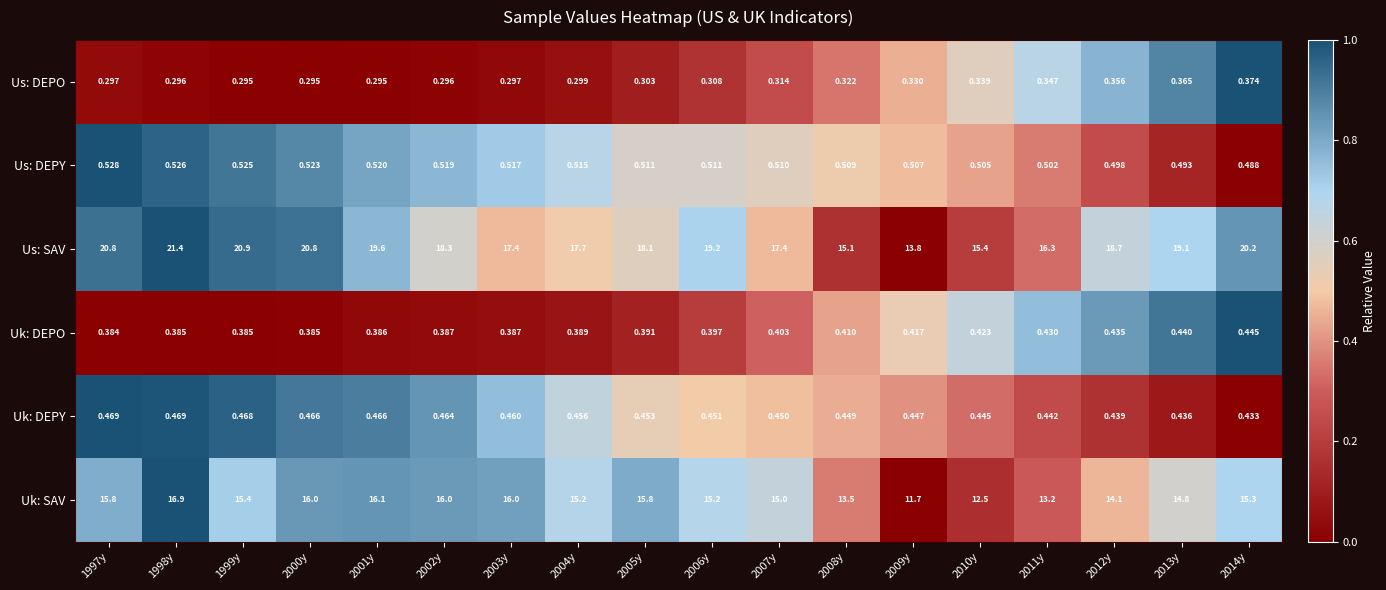

Rank the series by their maximum value, from highest to lowest.

Us: SAV, Uk: SAV, Us: DEPY, Uk: DEPY, Uk: DEPO, Us: DEPO